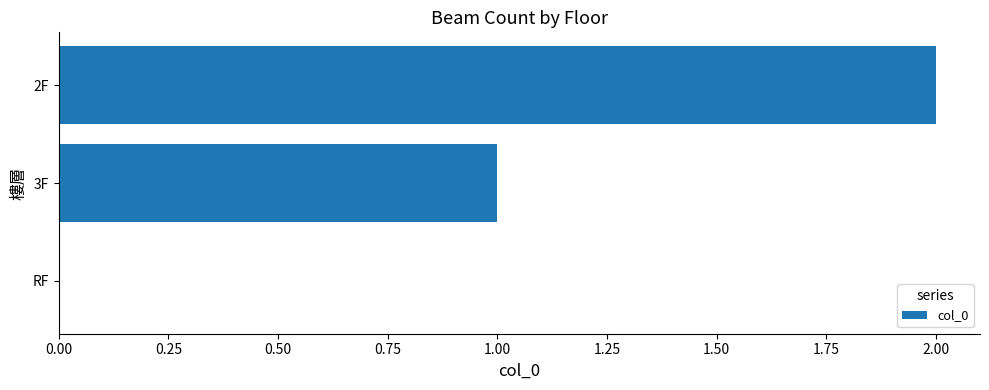

What is the ratio of the value at 2F to the value at 3F?

2.0